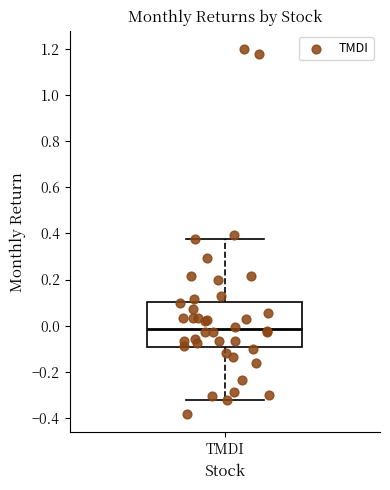

Where does the median line of the box for TMDI sit on the y-axis? The values are not printed on the chart, so give them approximately, as read against the axis.

-0.02